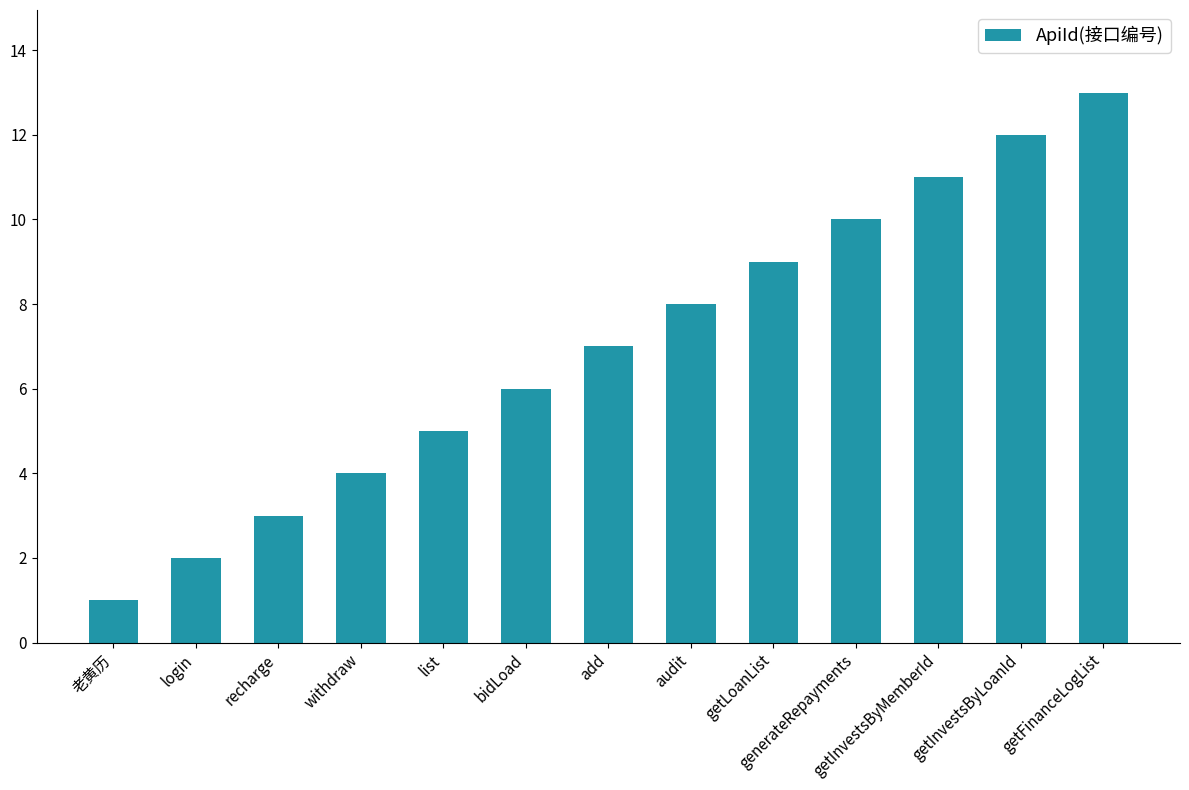

What position from the right is getLoanList?

5